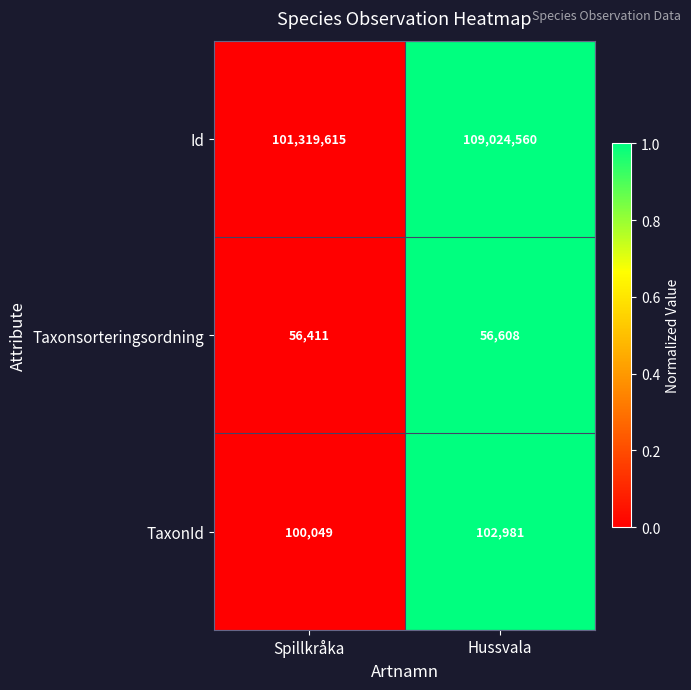

What is the average value of the Id series?

105172088